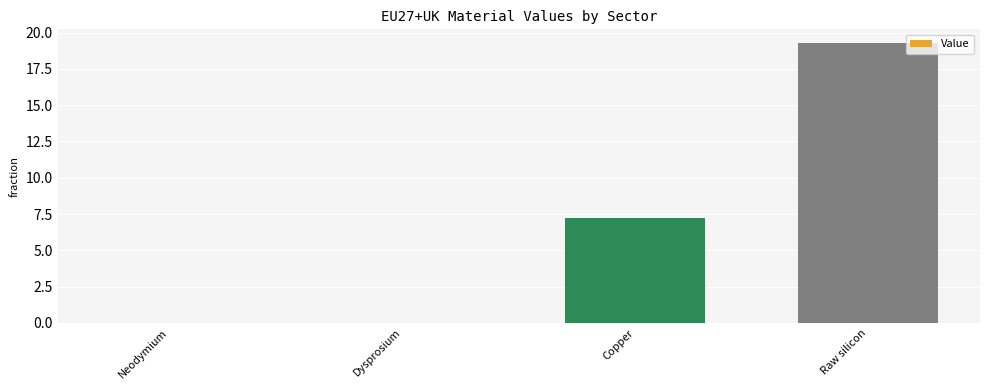

Which label corresponds to the largest value in the chart?

Raw silicon